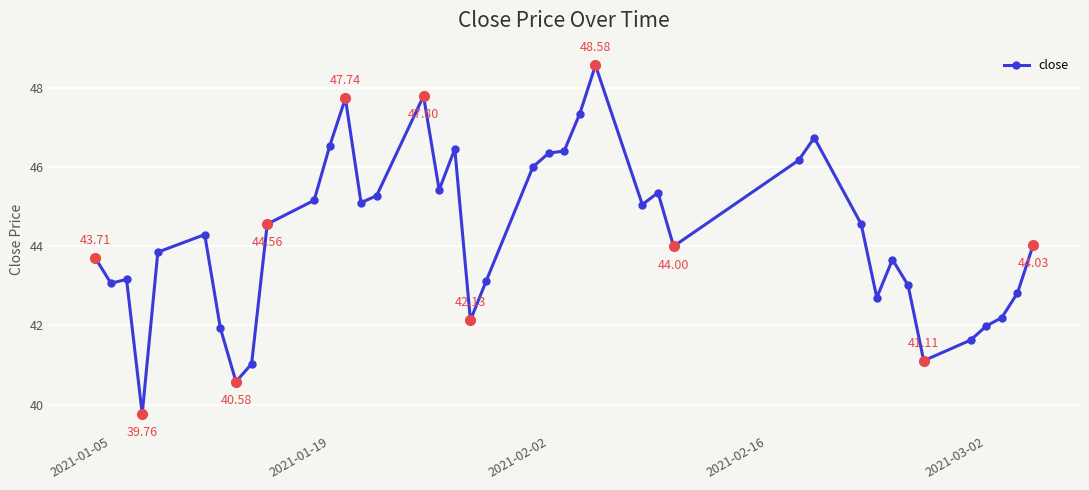

What is the difference between the second highest and minimum values?

8.0